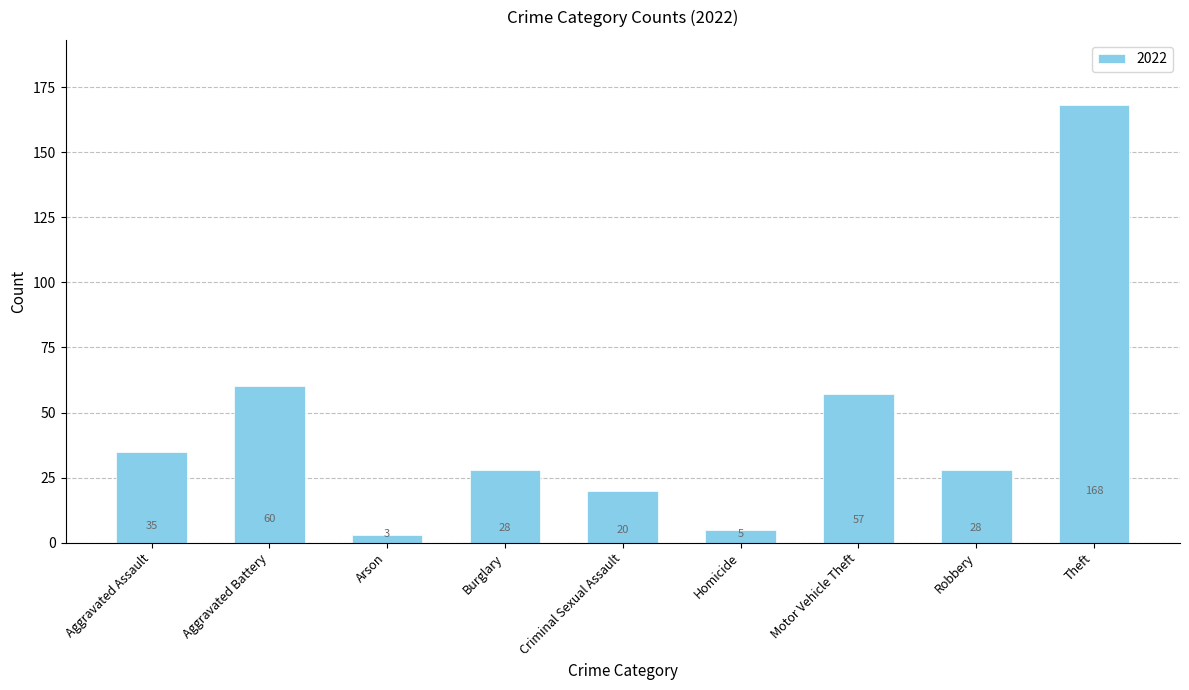

Is it true that the value at Theft is 168?

True